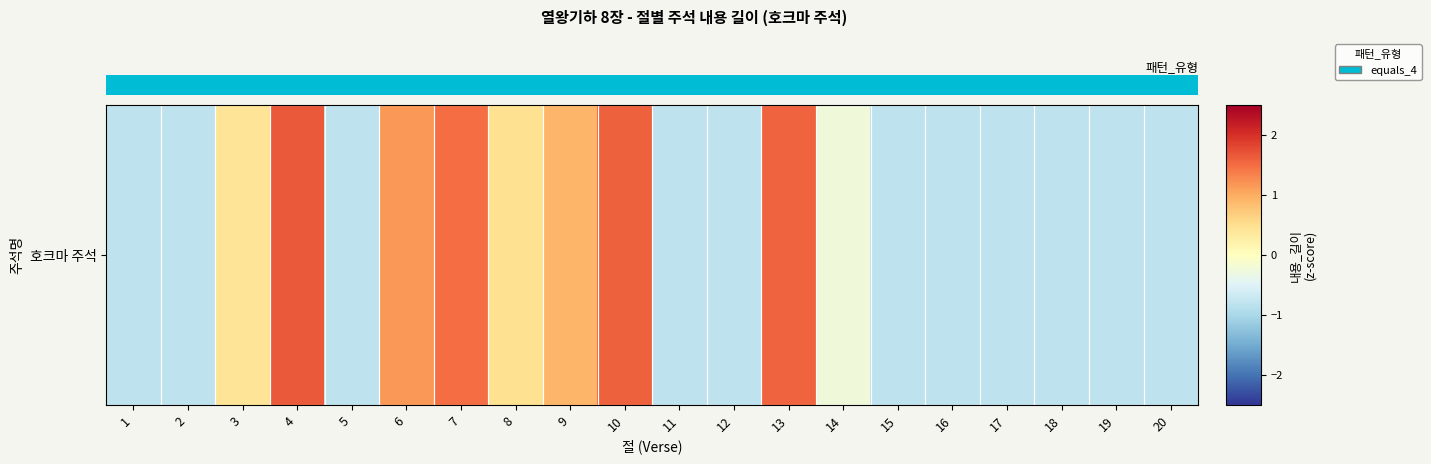

What is the sum of the values at 12 and 10?

0.8